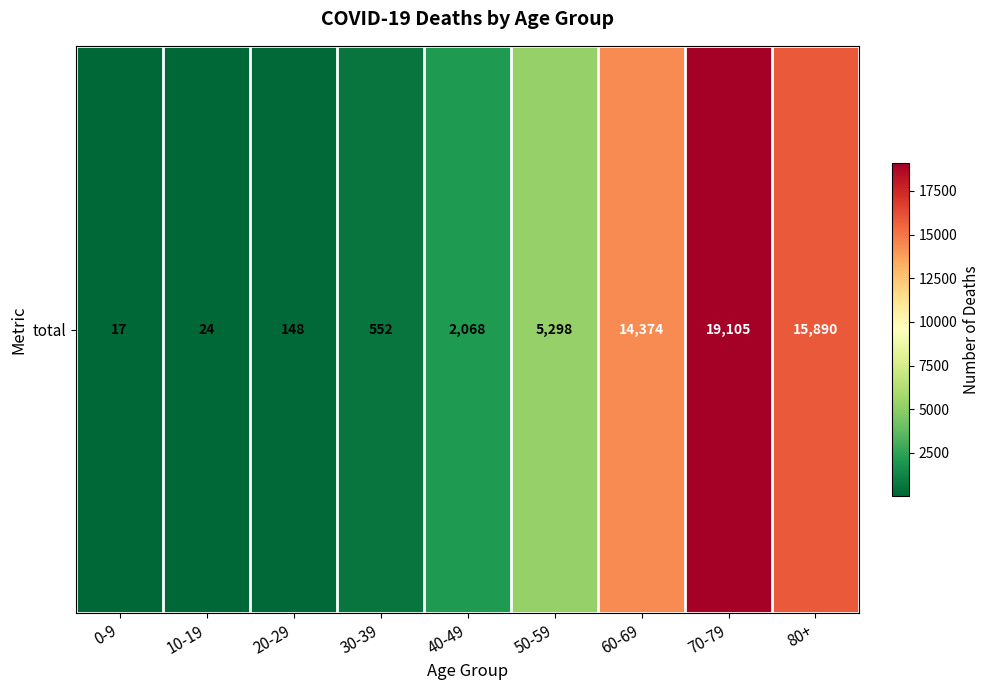

What is the minimum value shown in the chart?

17